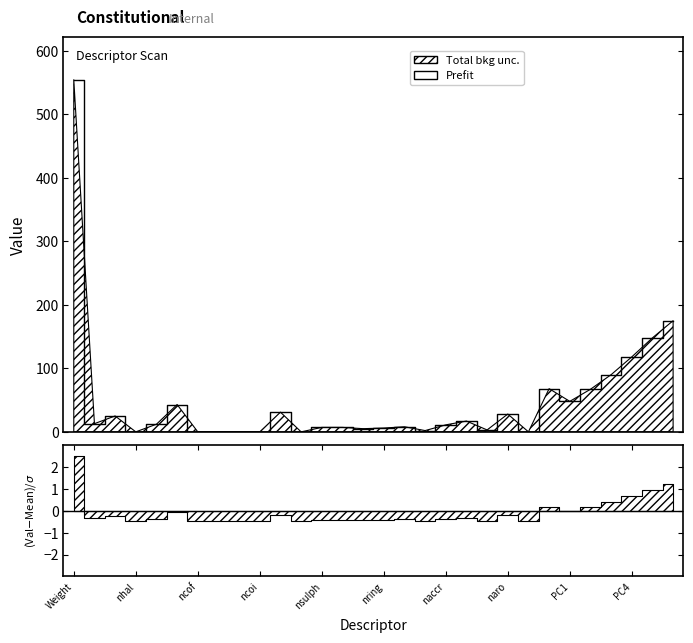

Does the chart display data point markers on the line(s)?

No